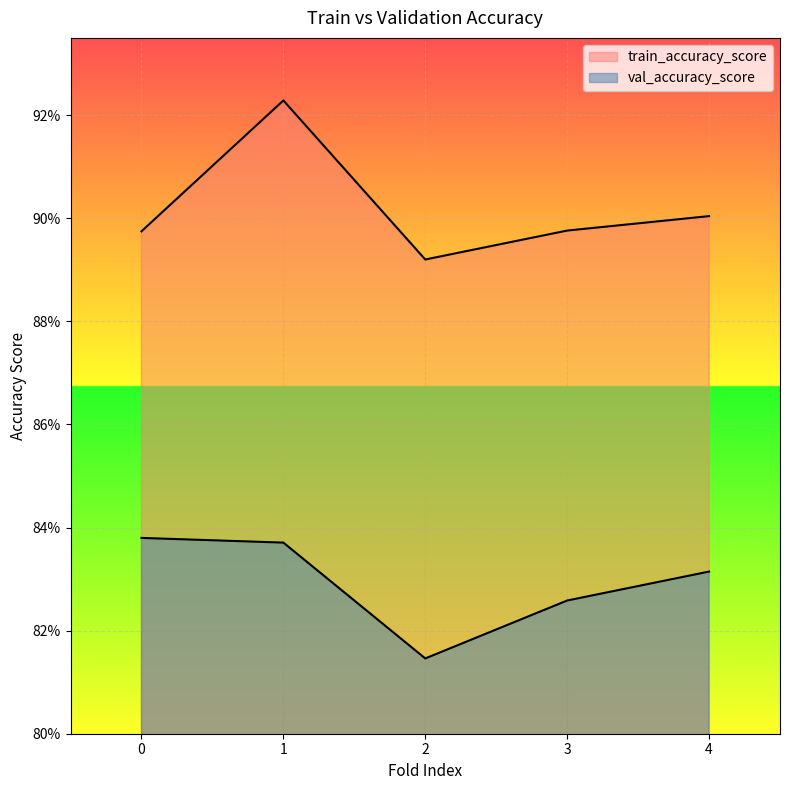

What are all the series names shown in the legend?

train_accuracy_score, val_accuracy_score